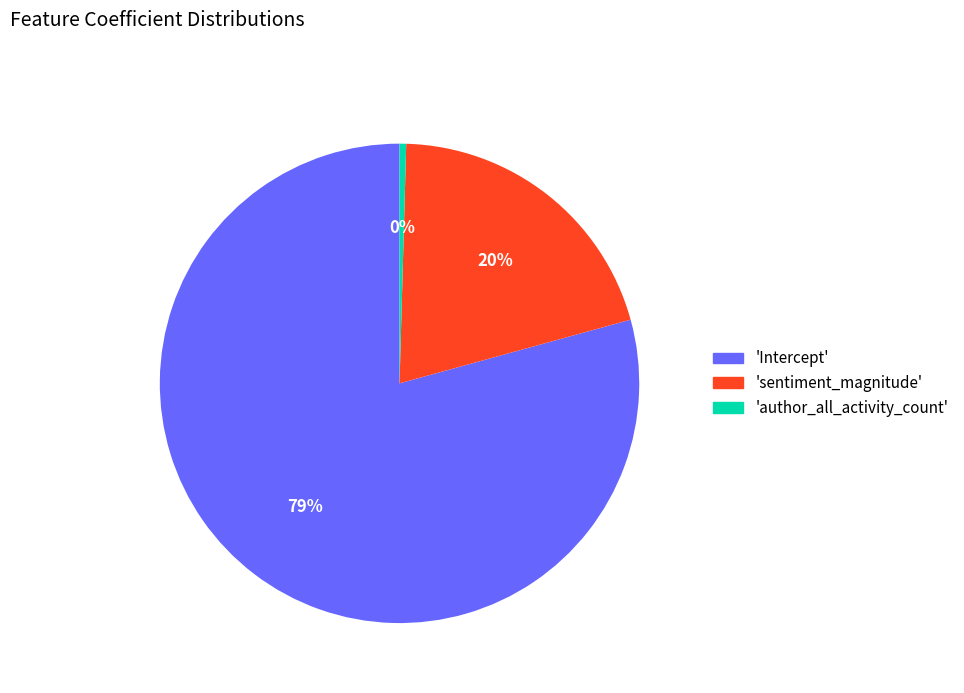

Does any single category account for the majority?

Yes